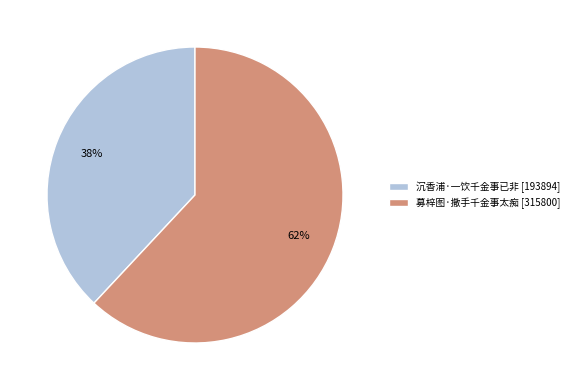

To the nearest percent, what is the difference between the largest and smallest slice percentages?

24%